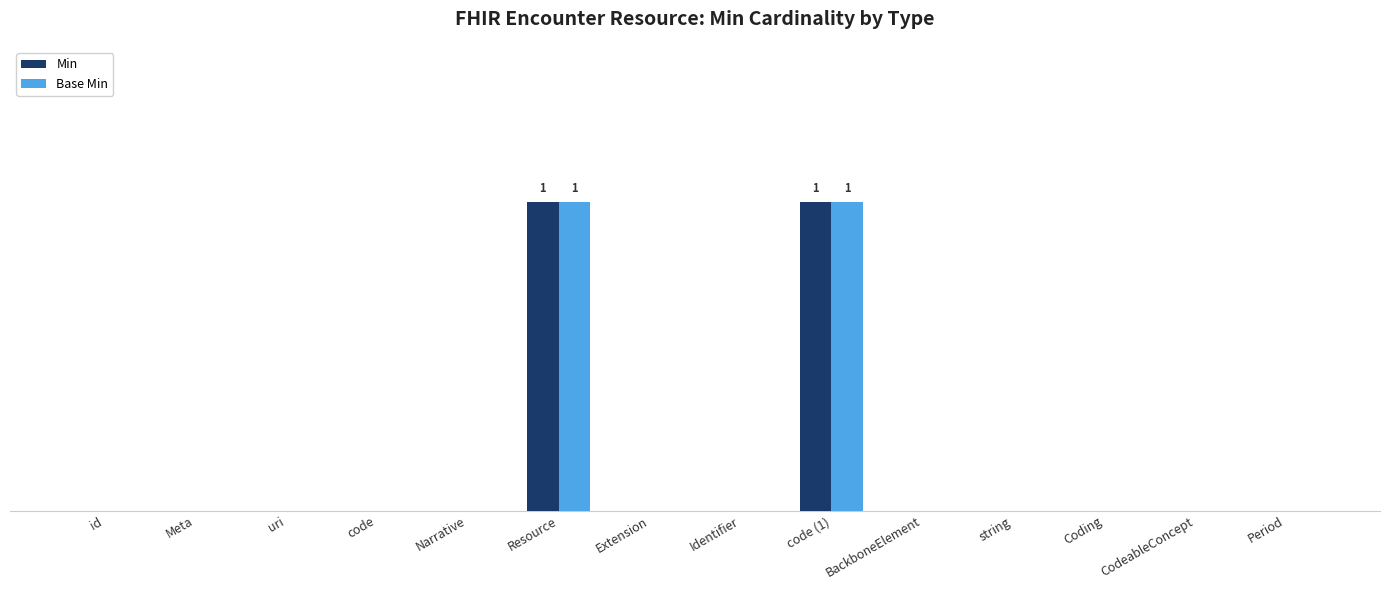

Which series has the largest range (max minus min)?

Min